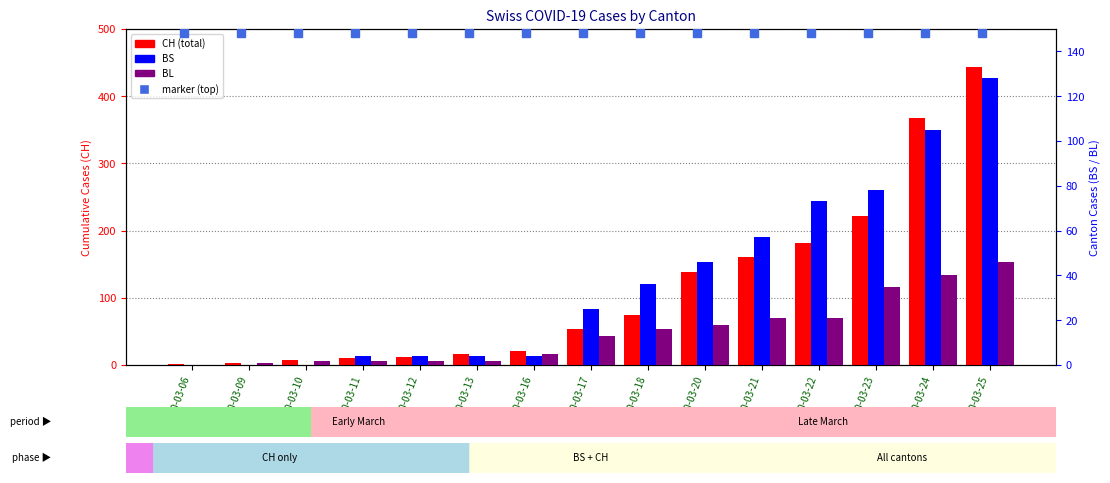

What is the minimum value for CH?

1